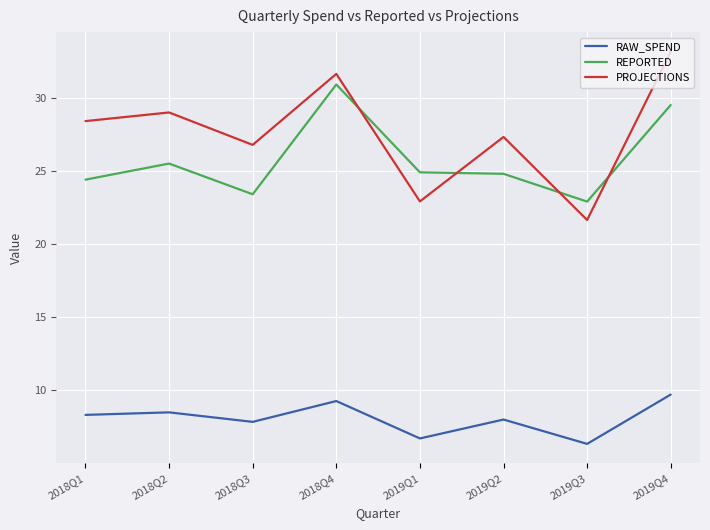

Rank the series at 2019Q4 from lowest to highest value.

RAW_SPEND, REPORTED, PROJECTIONS